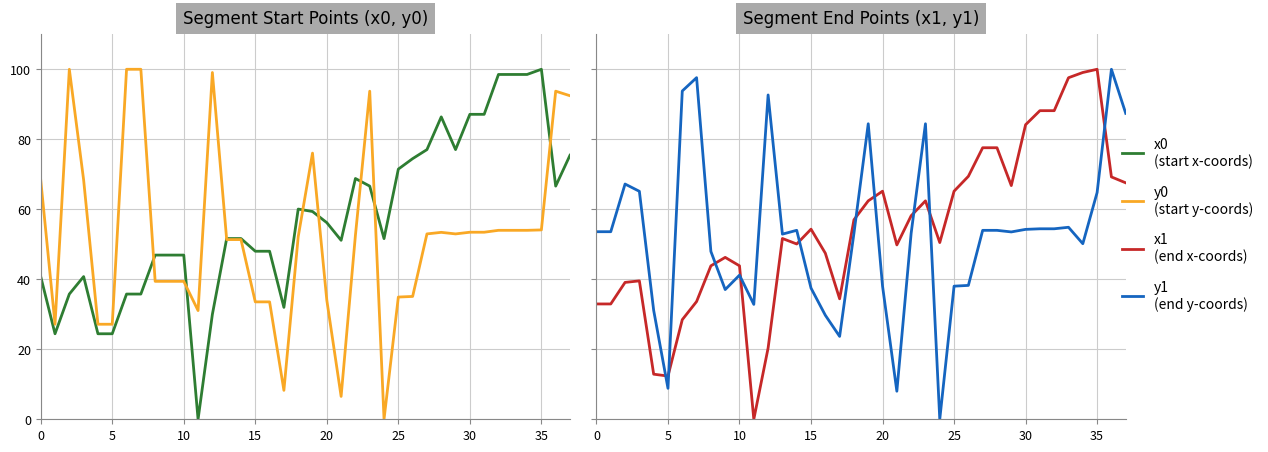

Reading left to right, list all the values displayed in this chart.

x0: 40.8	24.4	35.8	40.8	24.4	24.4	35.8	35.8	46.9	46.9	46.9	0.0	30.0	51.6	51.6	48.0	48.0	32.0	60.1	59.4	56.2	51.1	68.8	66.6	51.6	71.5	74.5	77.0	86.4	77.0	87.1	87.1	98.5	98.5	98.5	100.0	66.6	75.4
y0: 68.4	27.2	100.0	68.4	27.2	27.2	100.0	100.0	39.4	39.4	39.4	31.1	99.1	51.3	51.3	33.5	33.5	8.3	52.2	76.0	34.0	6.5	52.6	93.7	0.0	34.9	35.1	53.0	53.4	53.0	53.4	53.4	54.0	54.0	54.0	54.1	93.7	92.4
x1: 32.9	32.9	39.1	39.5	12.9	12.3	28.5	33.6	43.8	46.3	43.8	0.0	20.4	51.7	50.1	54.3	47.5	34.4	57.0	62.4	65.2	49.8	58.2	62.4	50.5	65.2	69.4	77.6	77.6	66.8	84.2	88.2	88.2	97.6	99.1	100.0	69.2	67.6
y1: 53.6	53.6	67.2	65.1	31.1	8.8	93.8	97.6	47.9	37.1	41.2	32.8	92.7	52.9	54.0	37.5	29.7	23.7	53.1	84.4	38.0	8.0	53.2	84.4	0.0	38.0	38.3	54.0	54.0	53.5	54.3	54.4	54.4	54.9	50.2	64.8	100.0	87.4